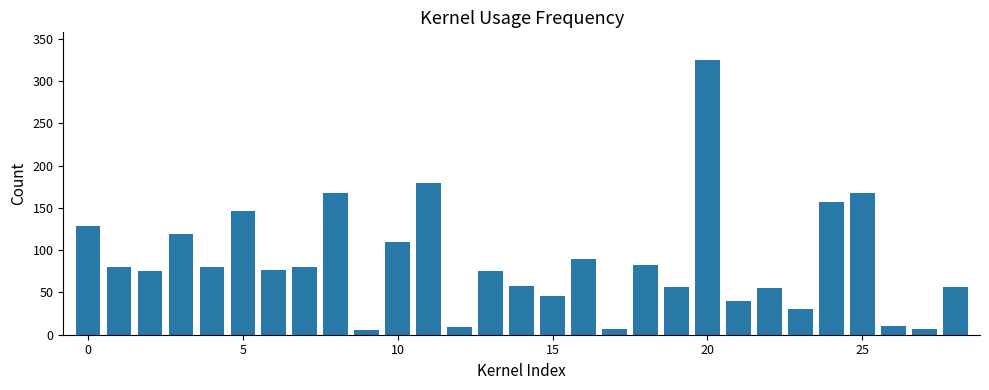

What is the difference between the second highest and minimum values?

174